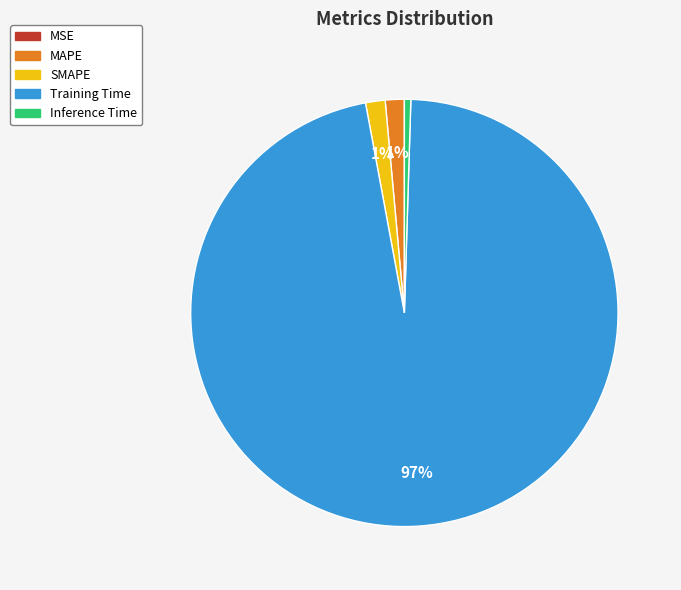

What percentage is the MAPE slice, to the nearest percent?

1%